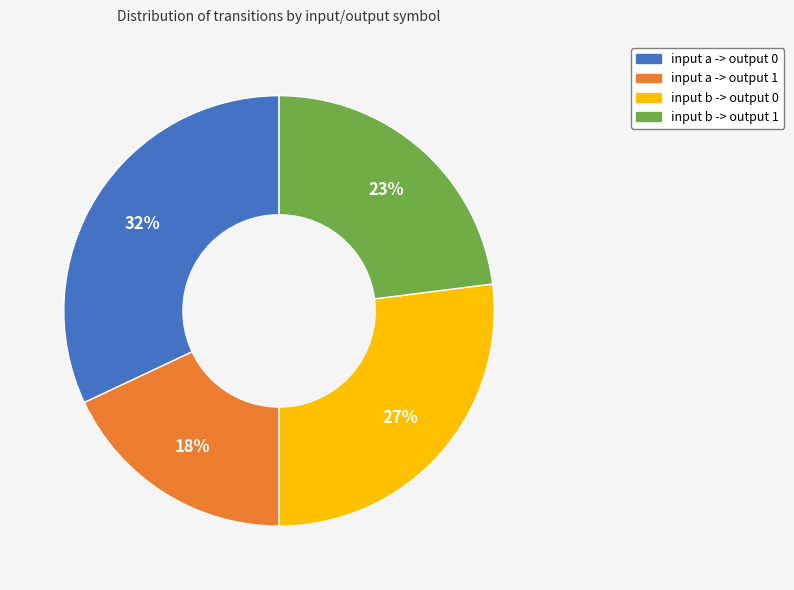

Which slice is the largest?

input a -> output 0